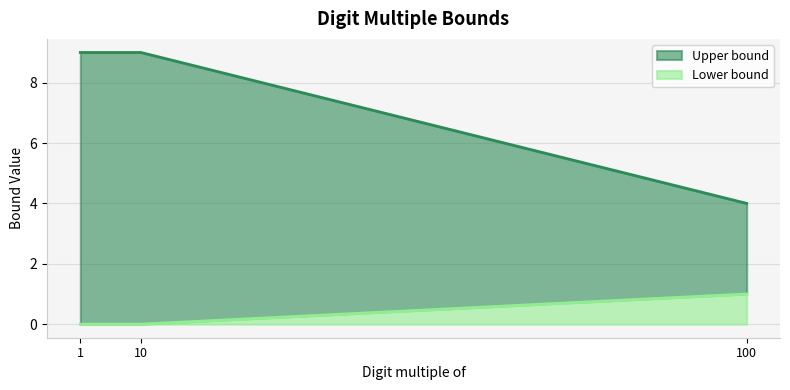

What is the total value across all series at 100?

4